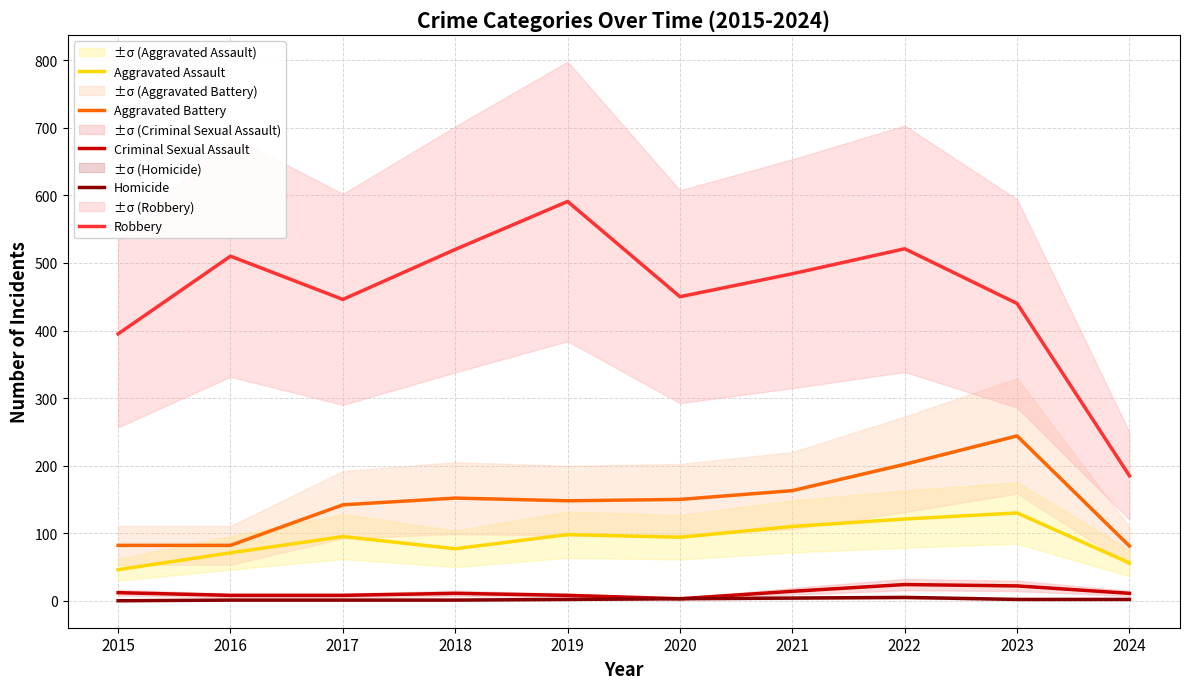

How many distinct data groups are displayed?

5